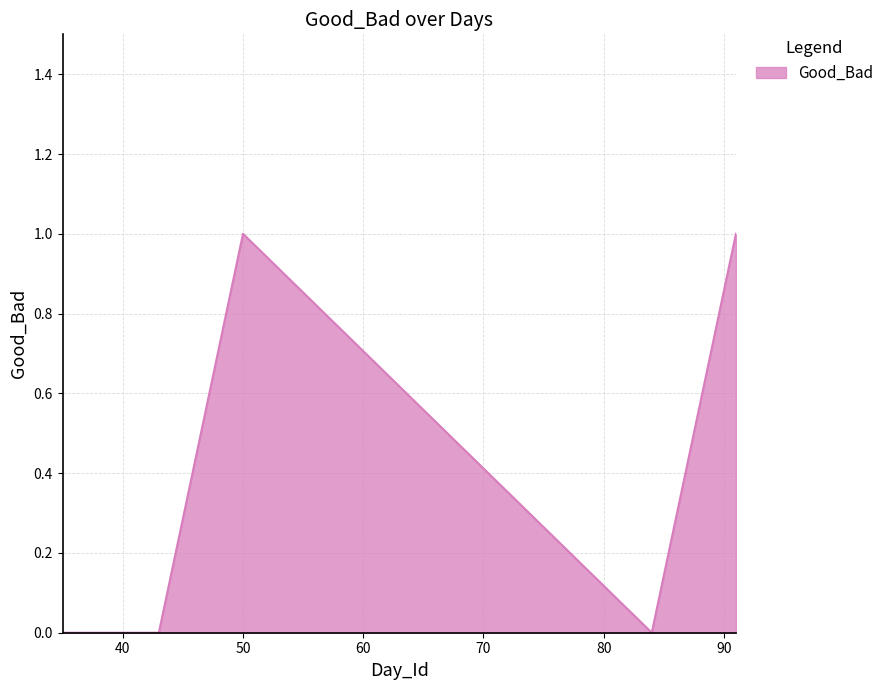

What is the maximum value shown in the chart?

1